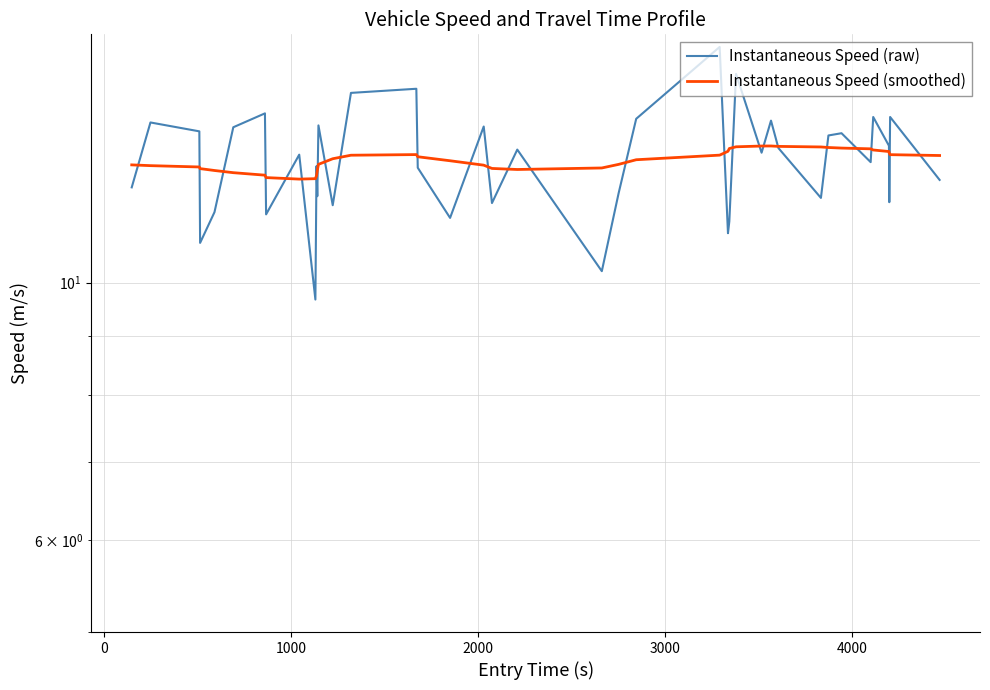

How many times do Instantaneous Speed (raw) and Instantaneous Speed (smoothed) cross each other?

28